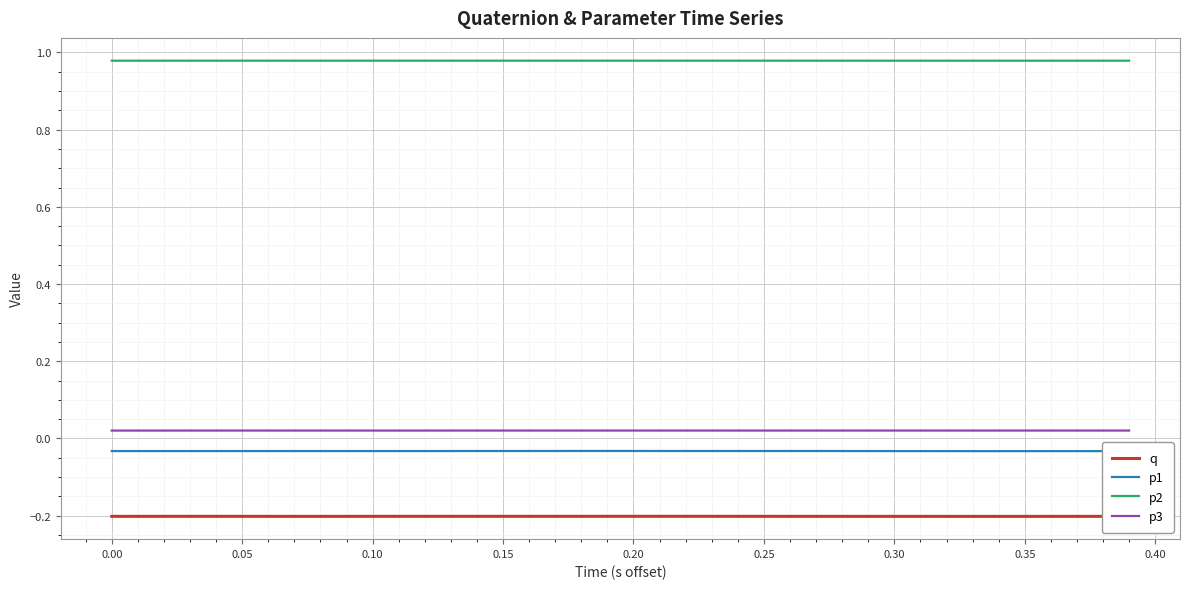

Which series has the largest total across all categories?

p2